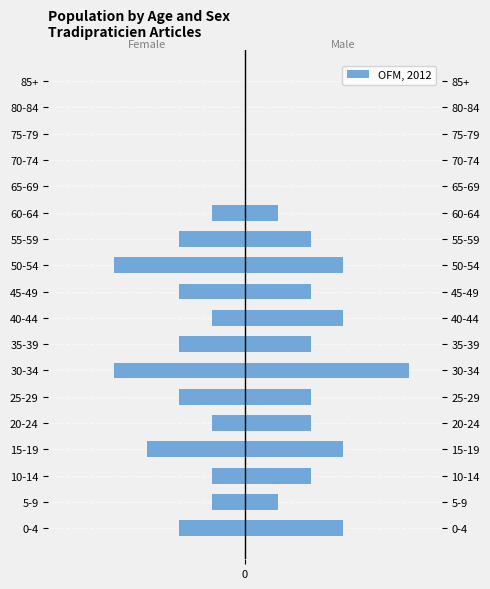

Where does the data first go above -1?

65-69